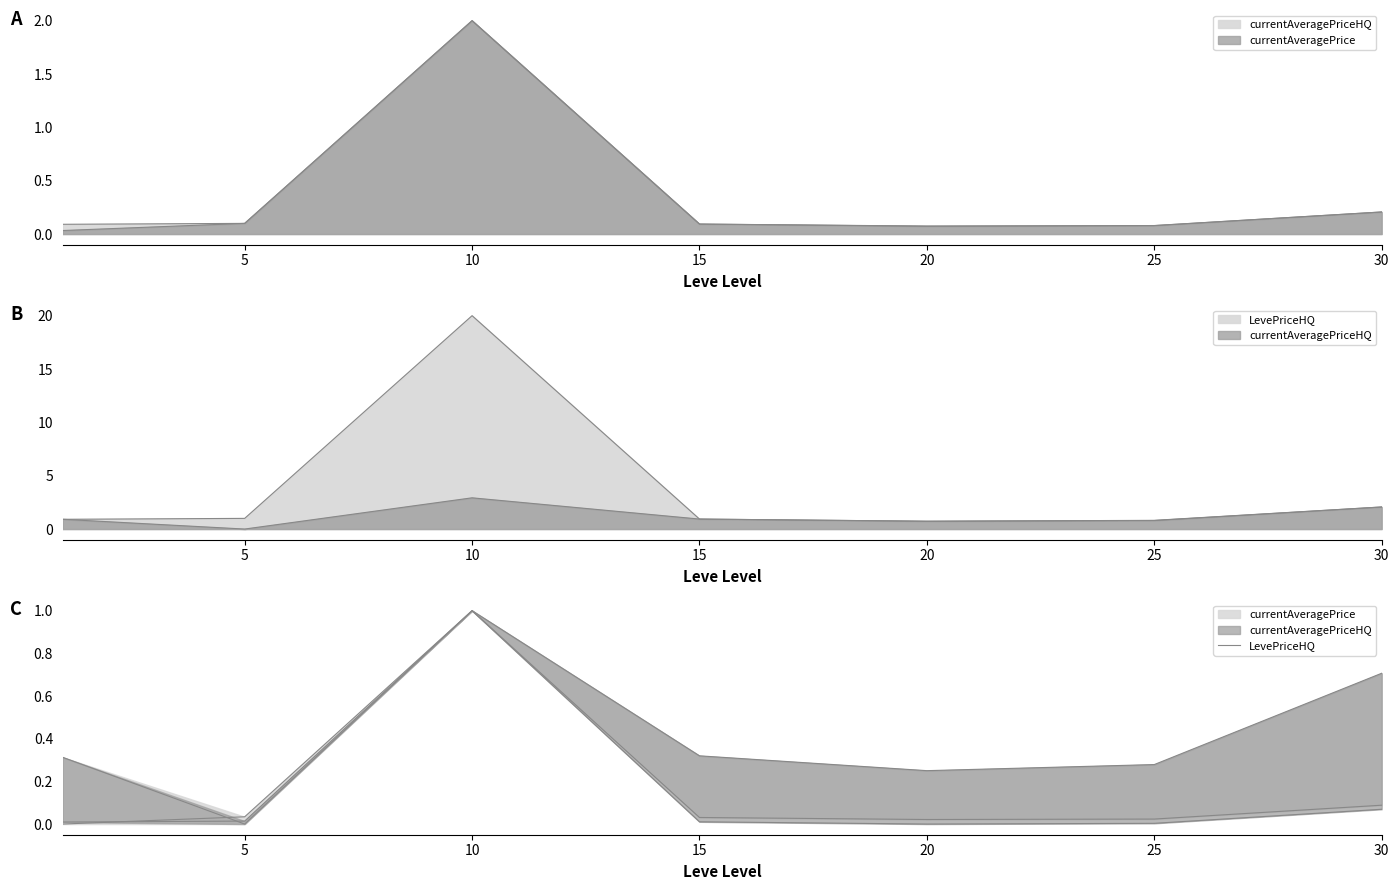

Reading left to right, what are all the values shown in this chart?

0.3	0.0	1.0	0.3	0.3	0.3	0.7